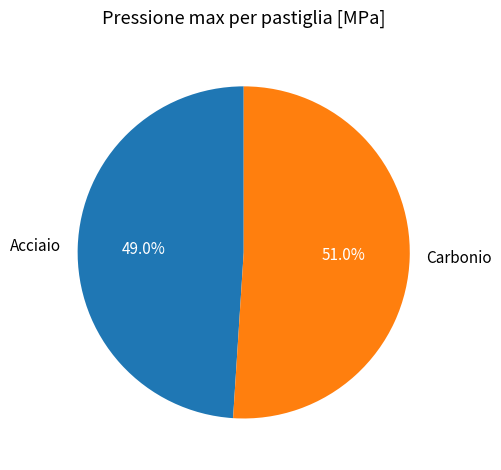

Does Carbonio represent more than half of the total?

Yes